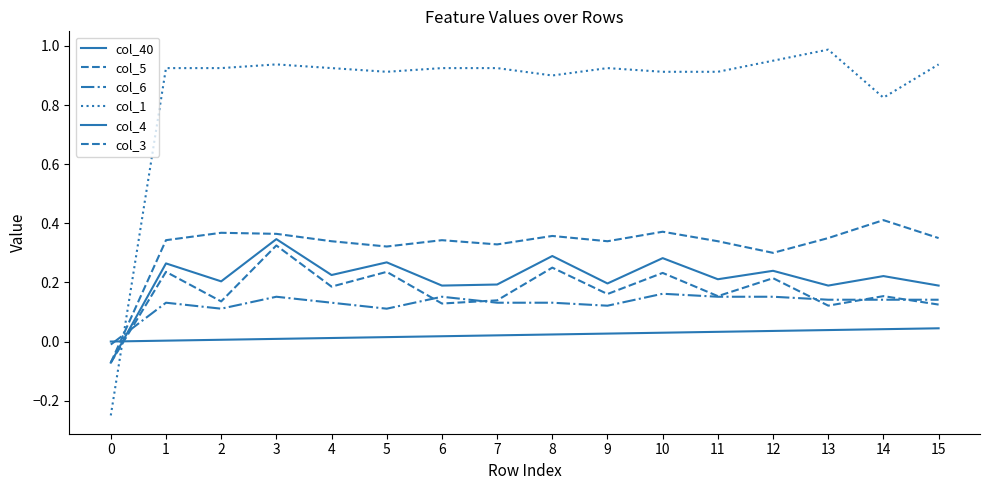

Does the chart have visible grid lines?

No